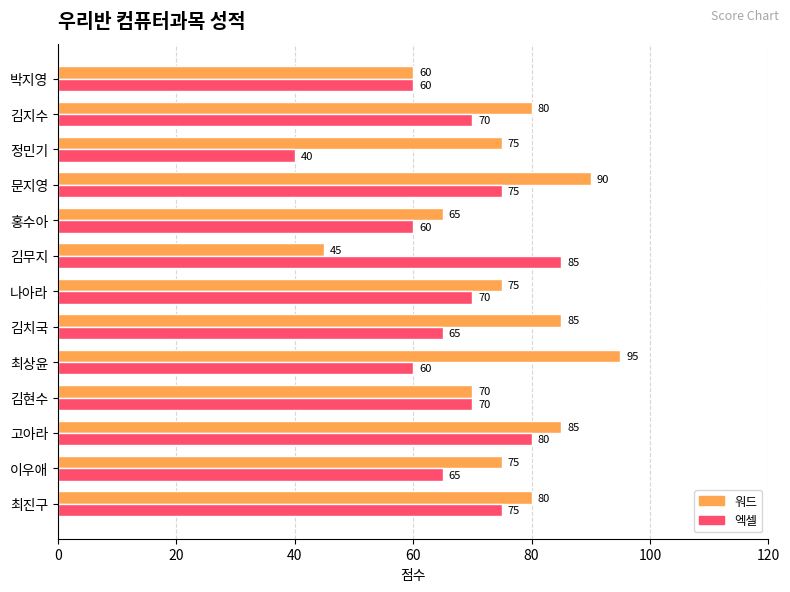

What is the maximum value shown in the chart?

95